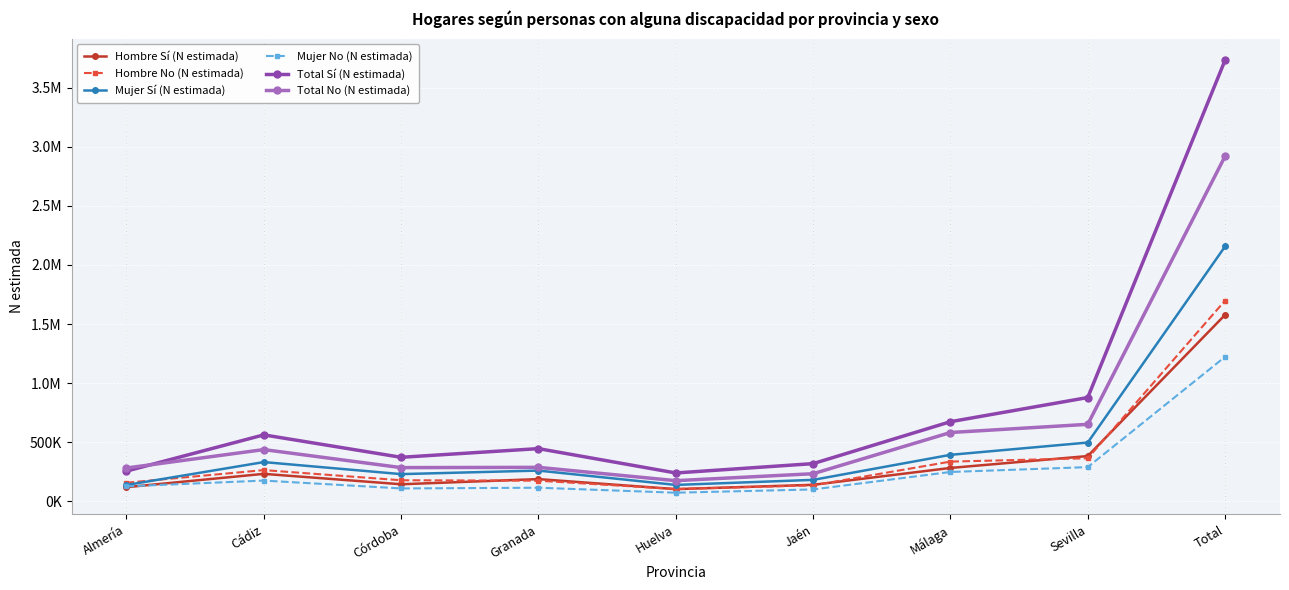

Where is the first local maximum for Hombre Sí (N estimada)?

Cádiz